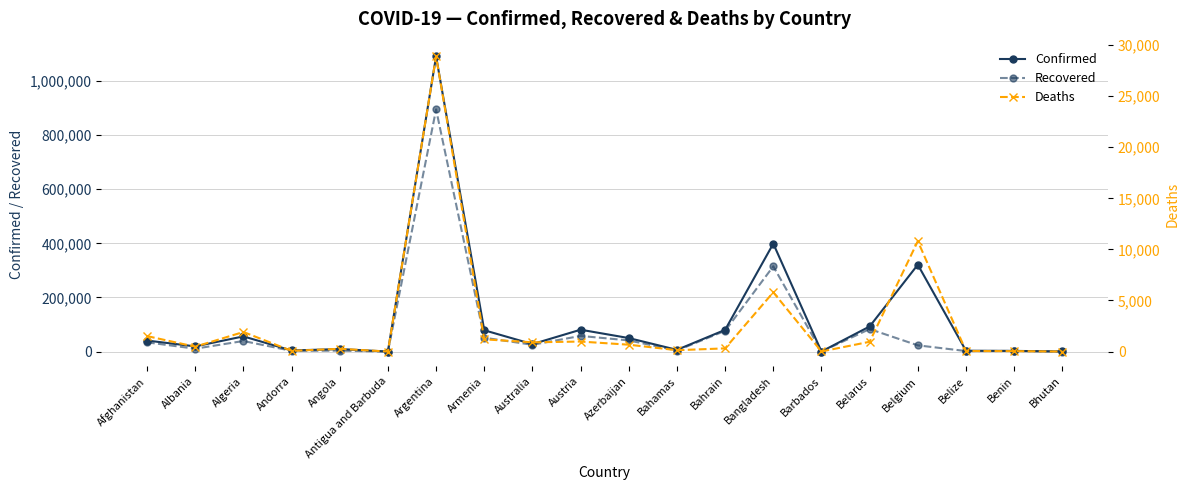

At which label does Recovered reach its peak?

Argentina